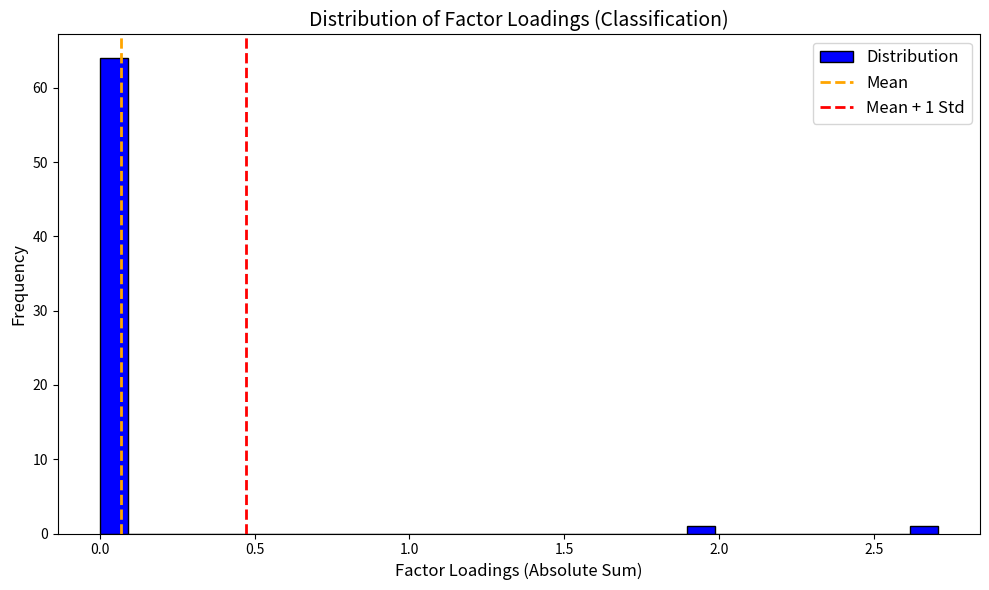

Around what value on the x-axis is the tallest bar? Give the approximate position of its centre, as read against the axis.

0.05